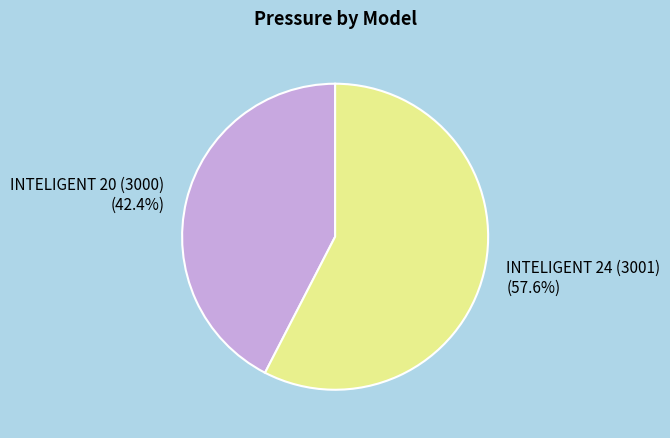

Which category has the biggest portion of the pie?

INTELIGENT 24 (3001)